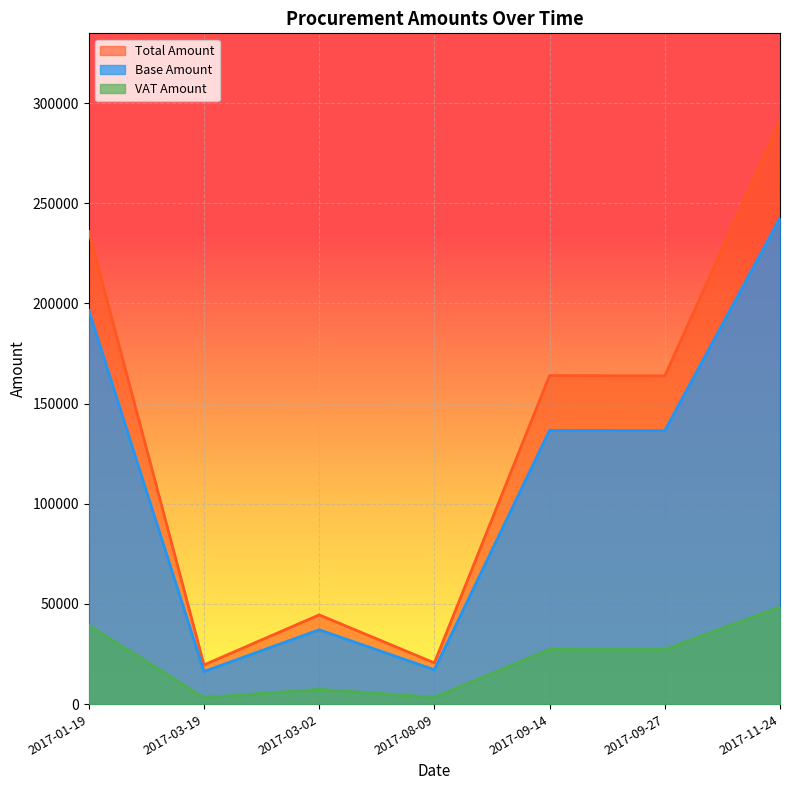

True or false: Total Amount and Base Amount cross at least once.

False